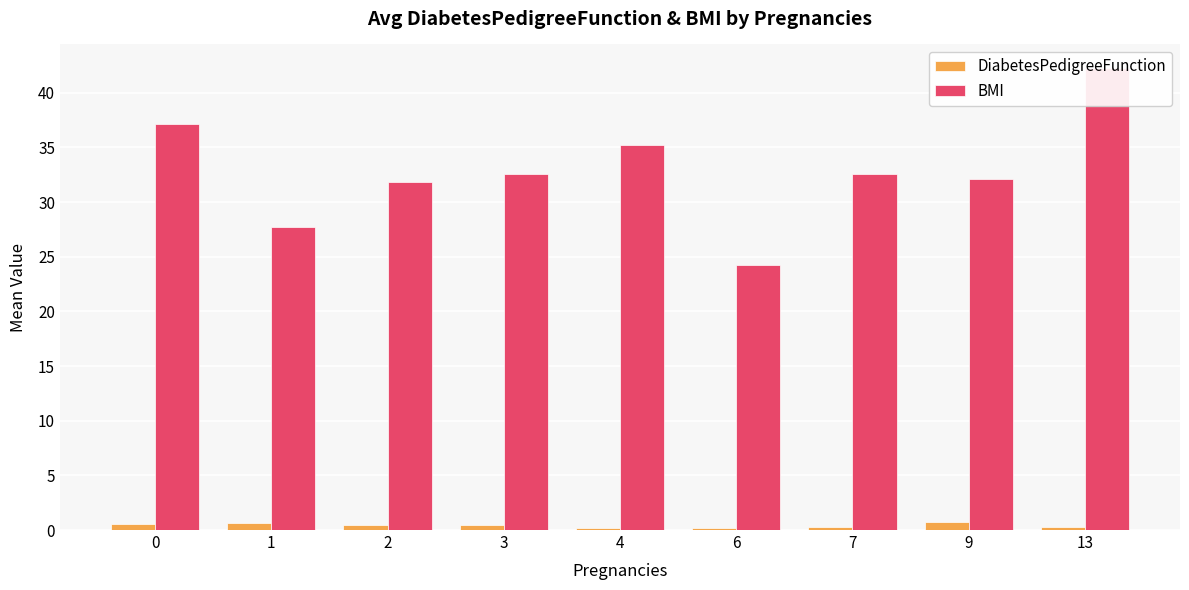

Which series has the widest spread of values?

BMI